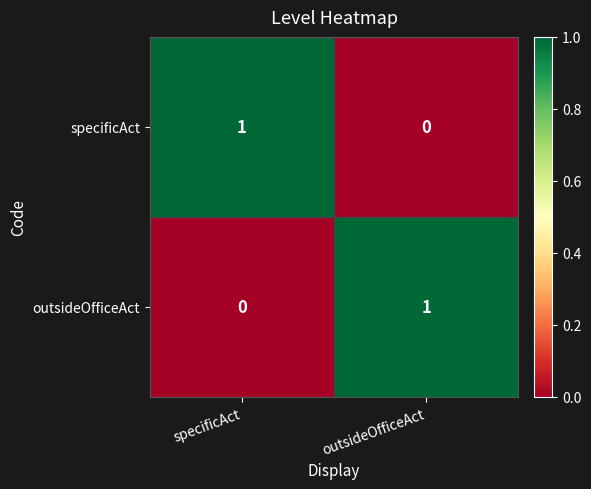

How many categories are shown in the chart?

2